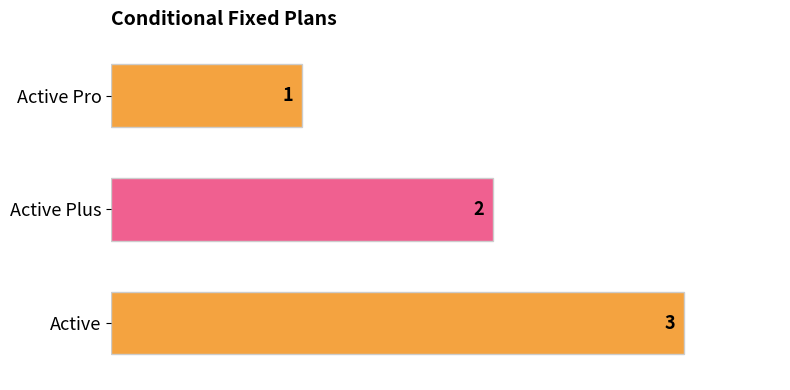

What is the sum of all values?

6